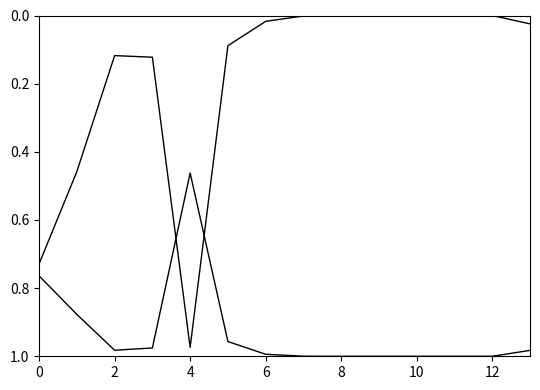

How many lines are shown in the chart?

2